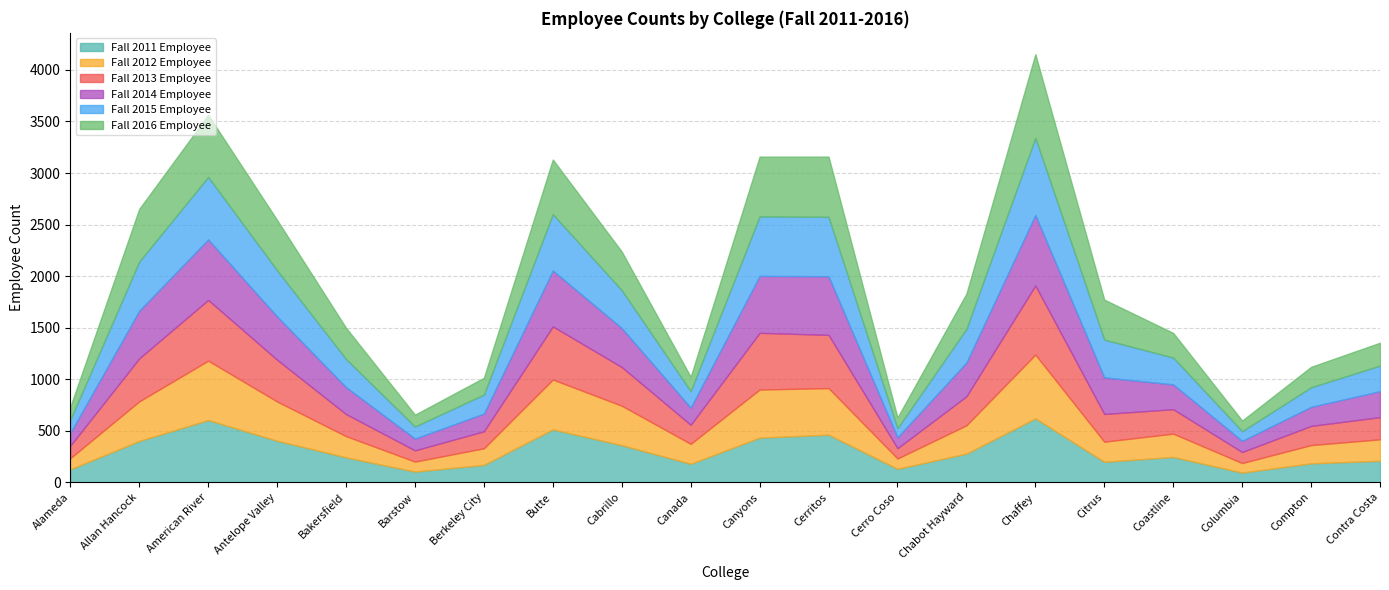

What is the difference between the Fall 2013 Employee values at Butte and Alameda?

394